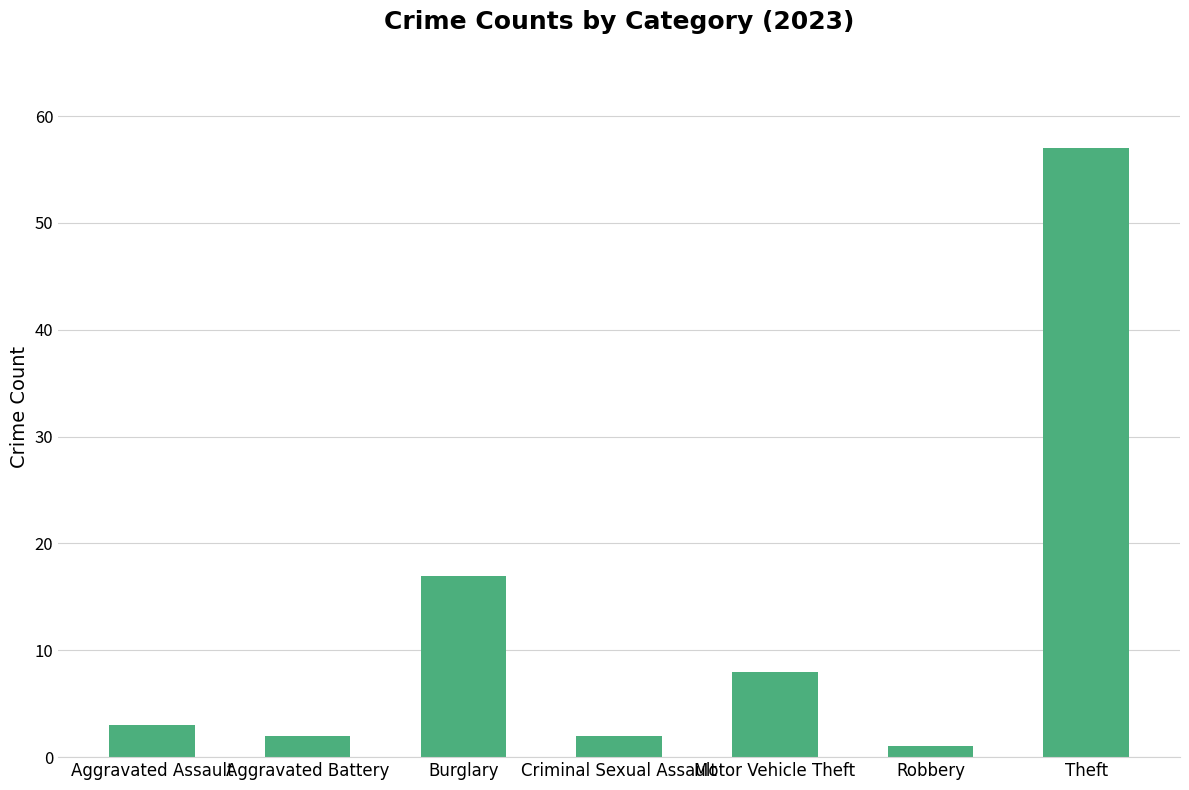

How many bars are there in total?

7